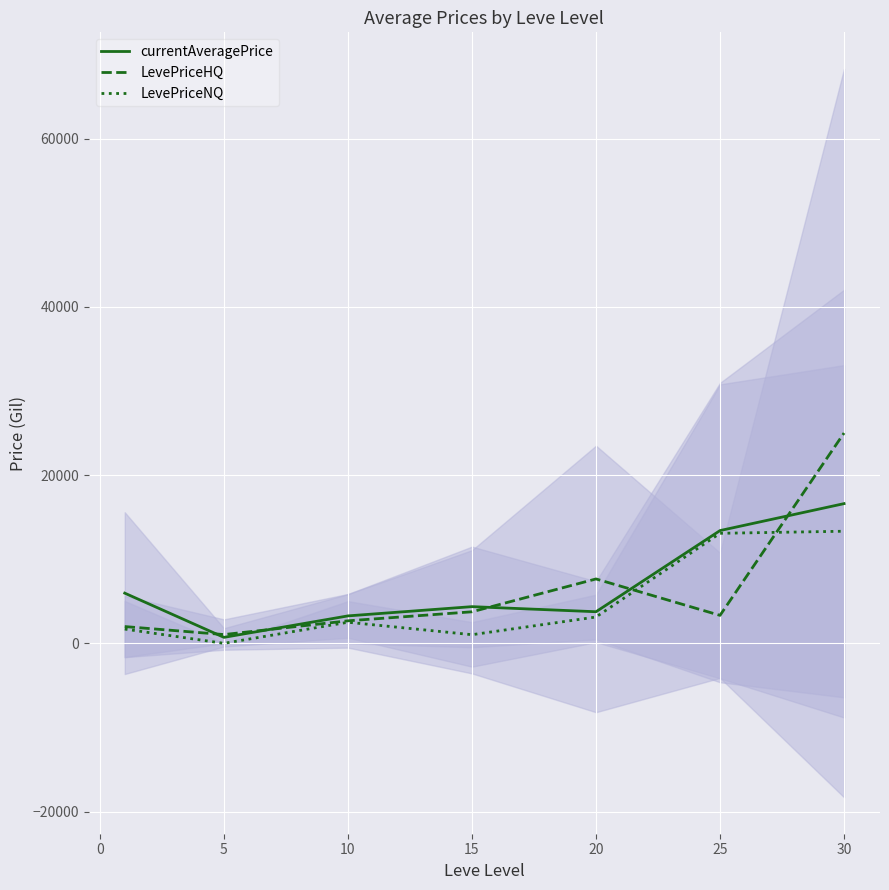

True or false: currentAveragePrice and LevePriceNQ intersect in this chart.

False